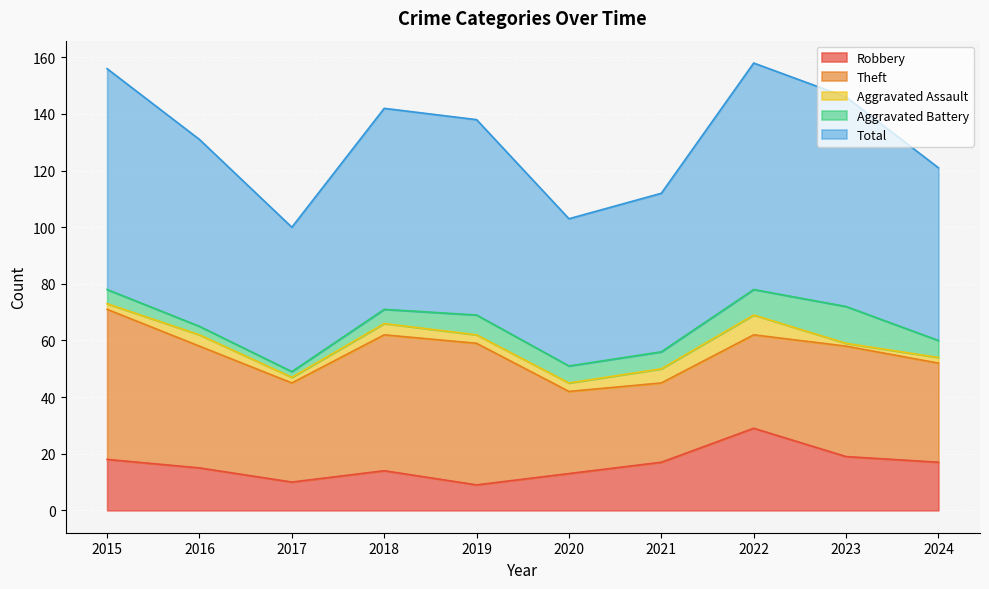

What is the difference between the Aggravated Assault values at 2021 and 2019?

2